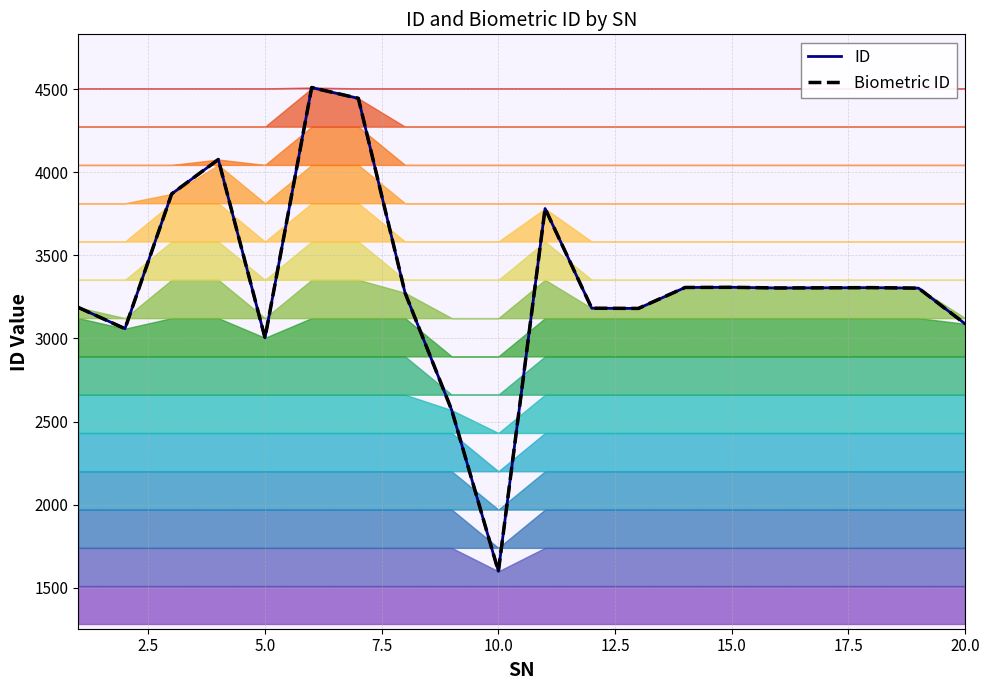

True or false: Biometric ID and ID cross at least once.

False